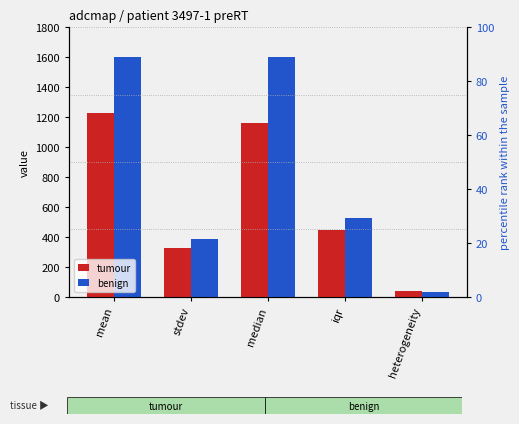

Rank the series at iqr from highest to lowest value.

benign, tumour